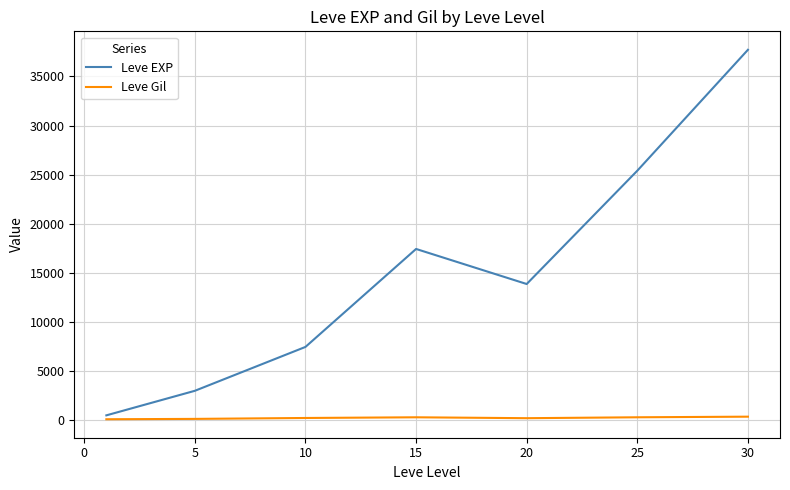

What is the maximum value for Leve EXP?

37715.0